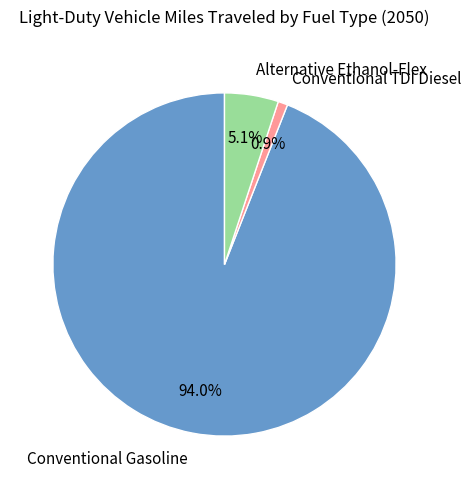

Which category has the smallest portion of the pie?

Conventional TDI Diesel